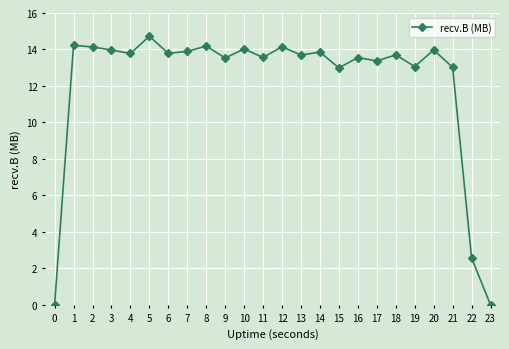

What is the value of the 2nd point from the left?

14.2